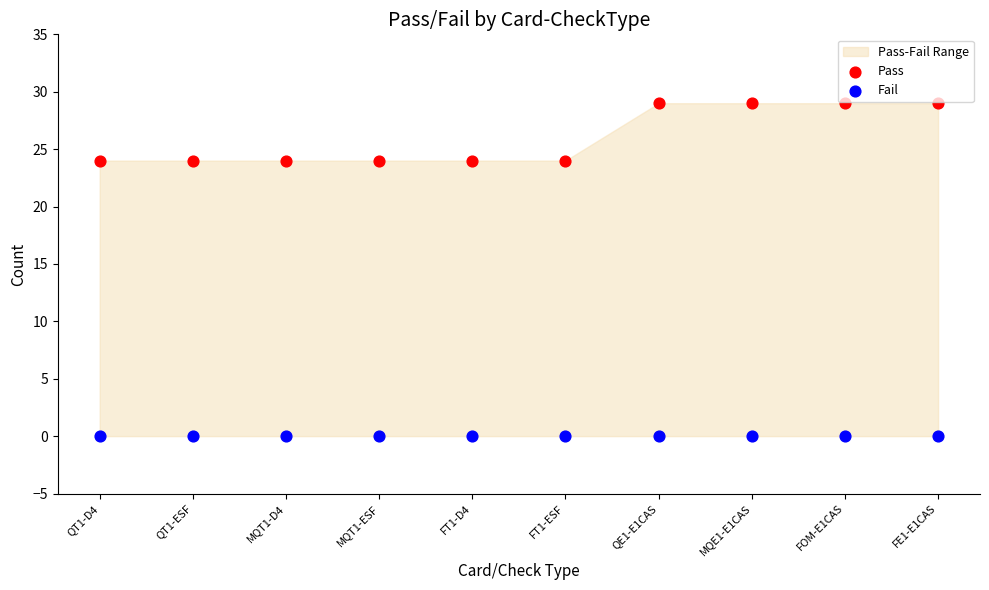

Which series reaches the minimum Y coordinate?

Fail